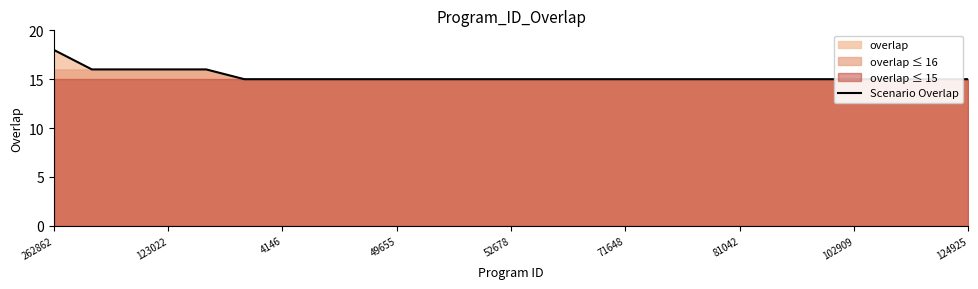

True or false: there are more than 2 points higher than both neighbors.

False